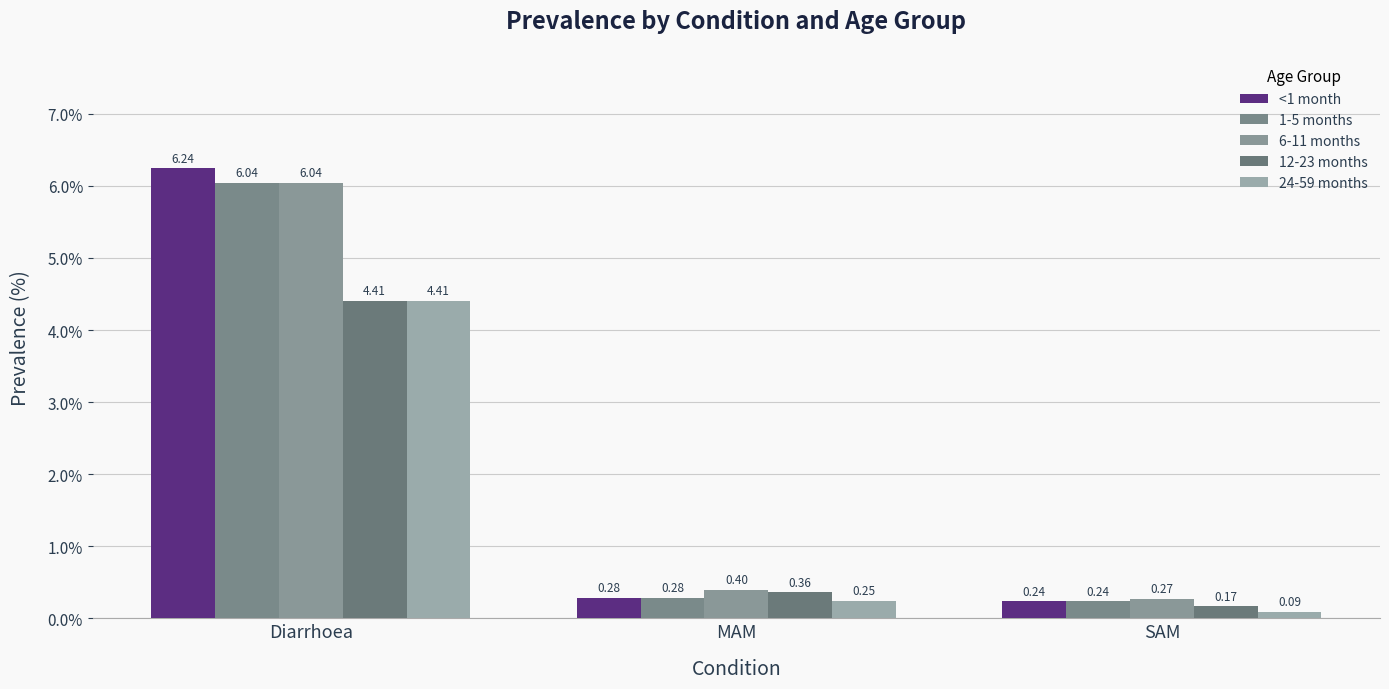

At SAM, list the series in order from largest to smallest.

6-11 months, <1 month, 1-5 months, 12-23 months, 24-59 months